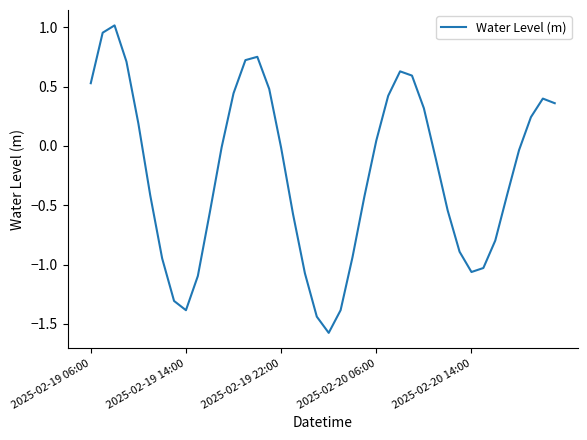

What is the difference between the maximum and minimum values?

2.6